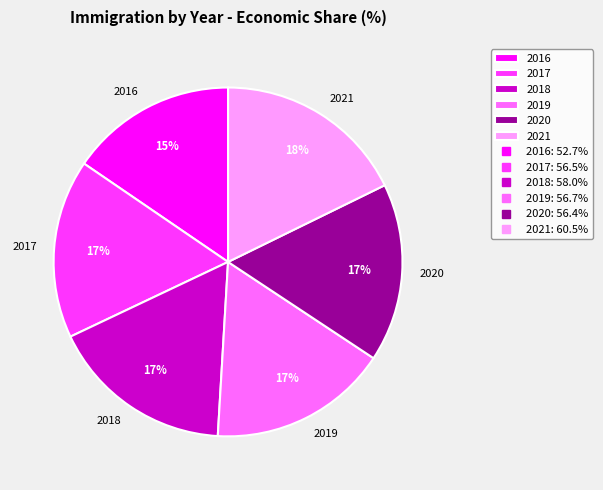

Between 2018 and 2016, which is larger?

2018